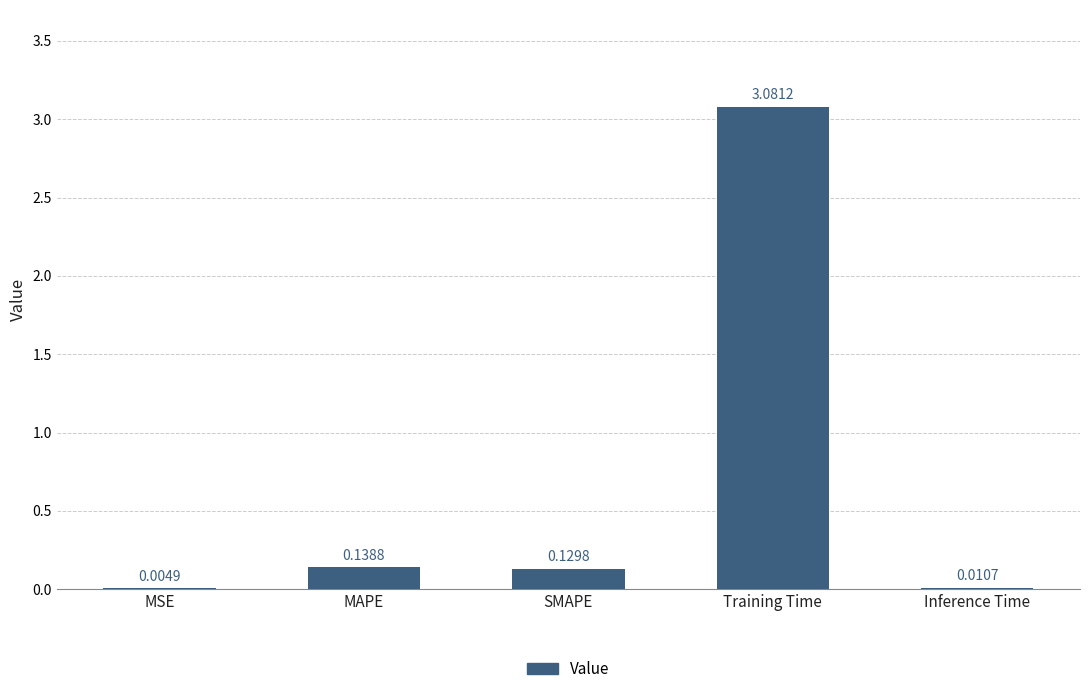

Which has a higher value, Training Time or MSE?

Training Time